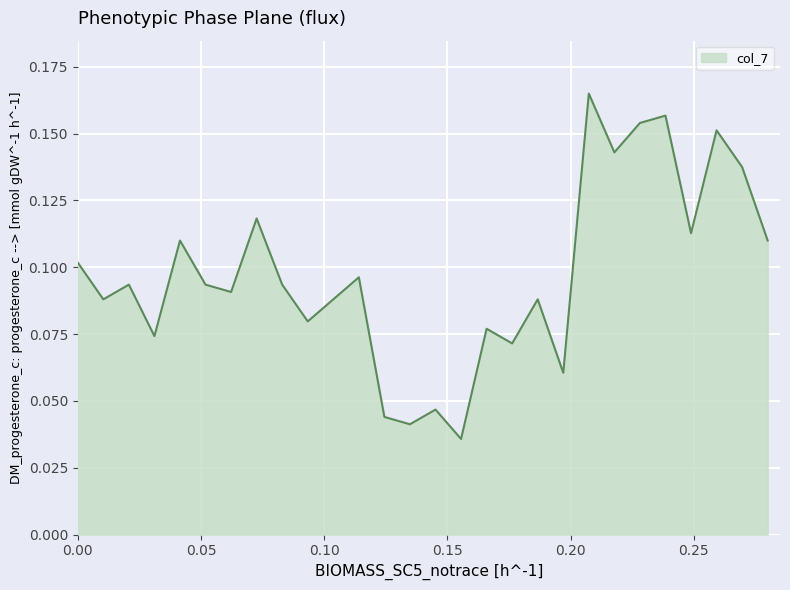

What is the greatest value displayed?

0.2